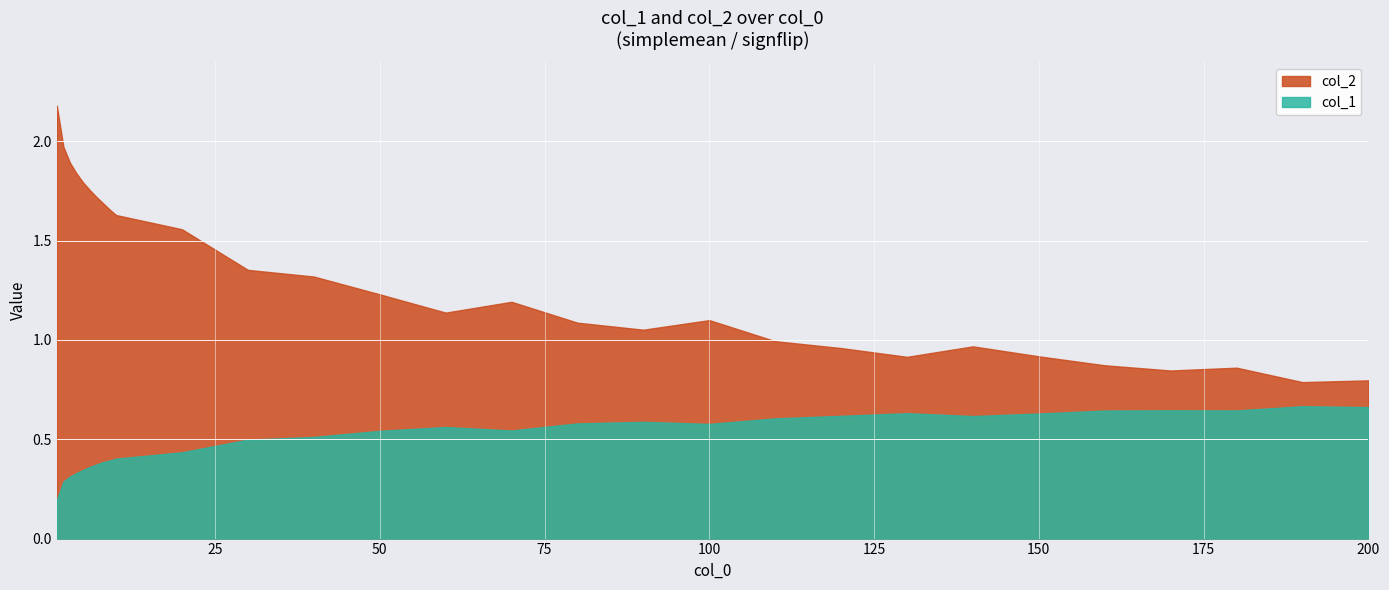

At which category is the sum across all series the highest?

1